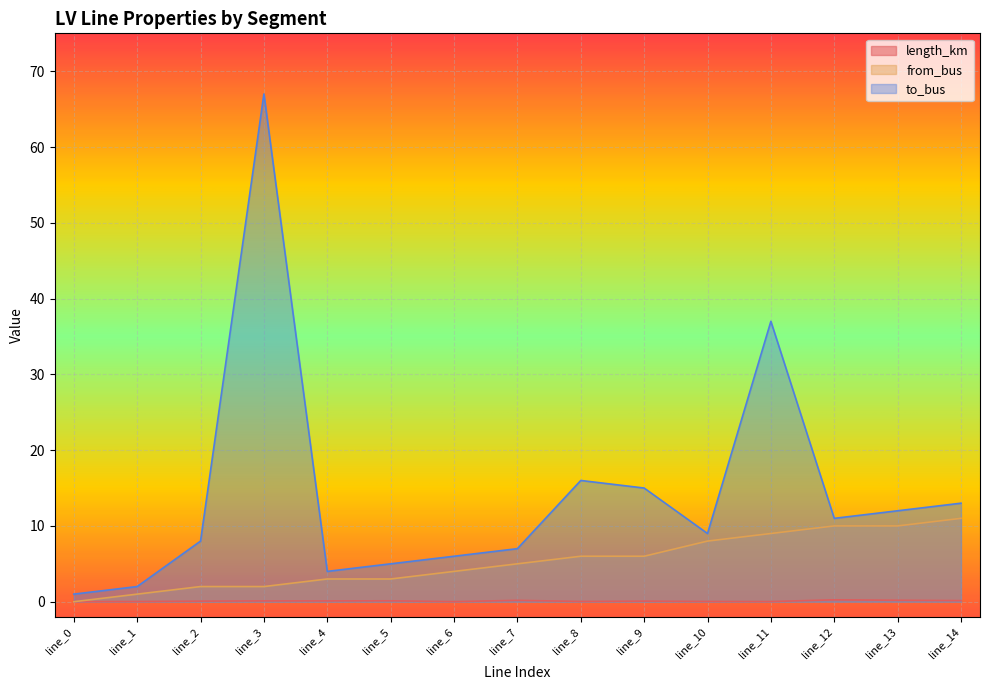

Reading left to right, what are all the values shown in this chart?

length_km: line_0=0.0	line_1=0.0	line_2=0.1	line_3=0.1	line_4=0.1	line_5=0.1	line_6=0.0	line_7=0.2	line_8=0.0	line_9=0.1	line_10=0.0	line_11=0.0	line_12=0.2	line_13=0.2	line_14=0.1
from_bus: line_0=0.0	line_1=1.0	line_2=2.0	line_3=2.0	line_4=3.0	line_5=3.0	line_6=4.0	line_7=5.0	line_8=6.0	line_9=6.0	line_10=8.0	line_11=9.0	line_12=10.0	line_13=10.0	line_14=11.0
to_bus: line_0=1.0	line_1=2.0	line_2=8.0	line_3=67.0	line_4=4.0	line_5=5.0	line_6=6.0	line_7=7.0	line_8=16.0	line_9=15.0	line_10=9.0	line_11=37.0	line_12=11.0	line_13=12.0	line_14=13.0